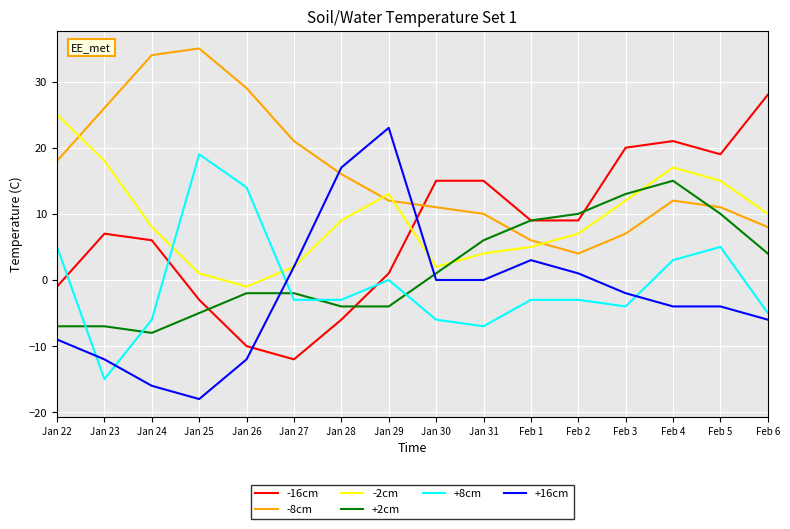

True or false: +8cm and -2cm intersect in this chart.

True